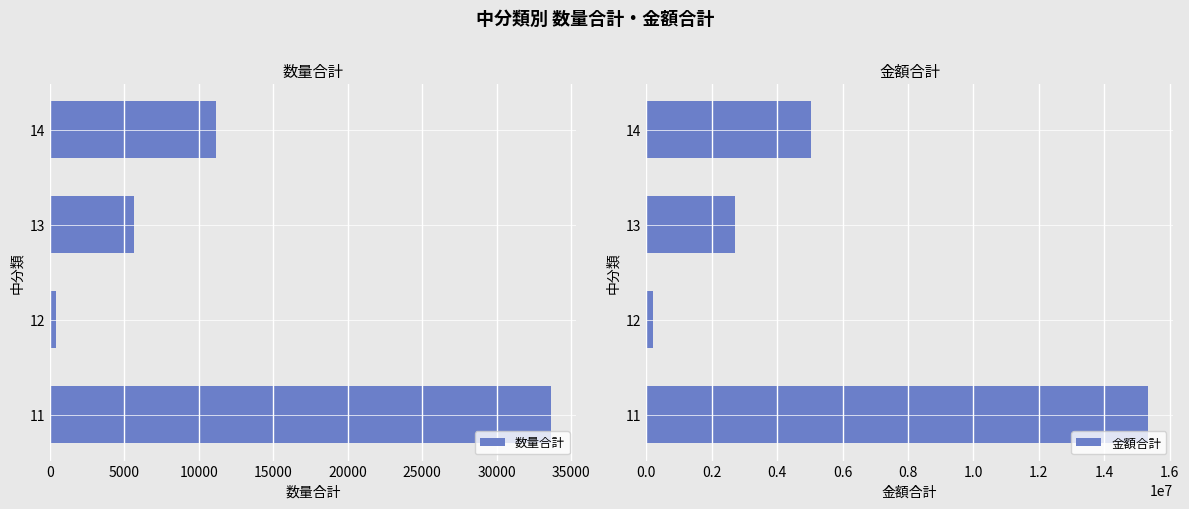

True or false: 数量合計 has a value of 5640 at 13.

True